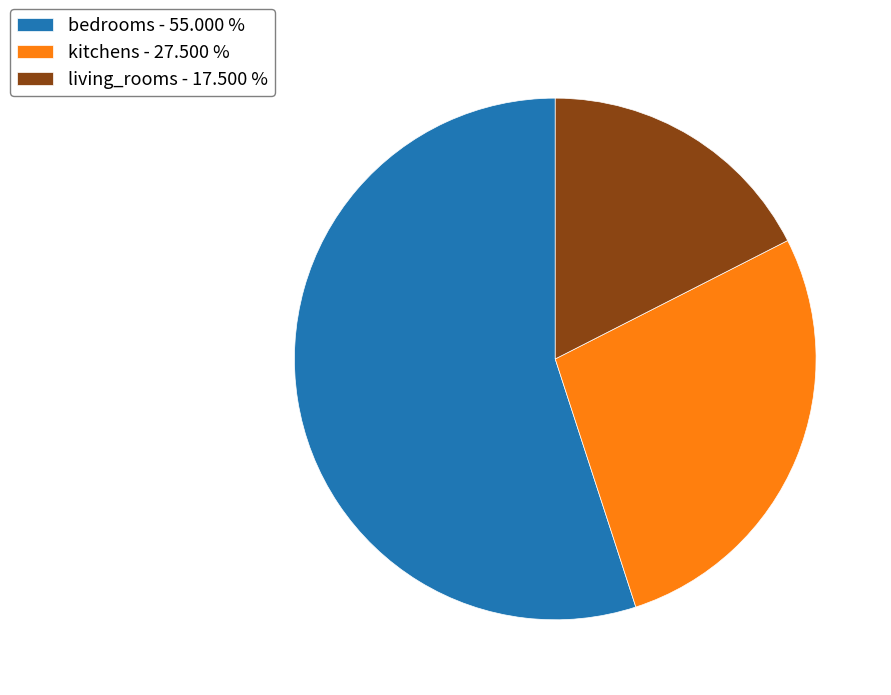

Is there a majority slice in this chart?

Yes